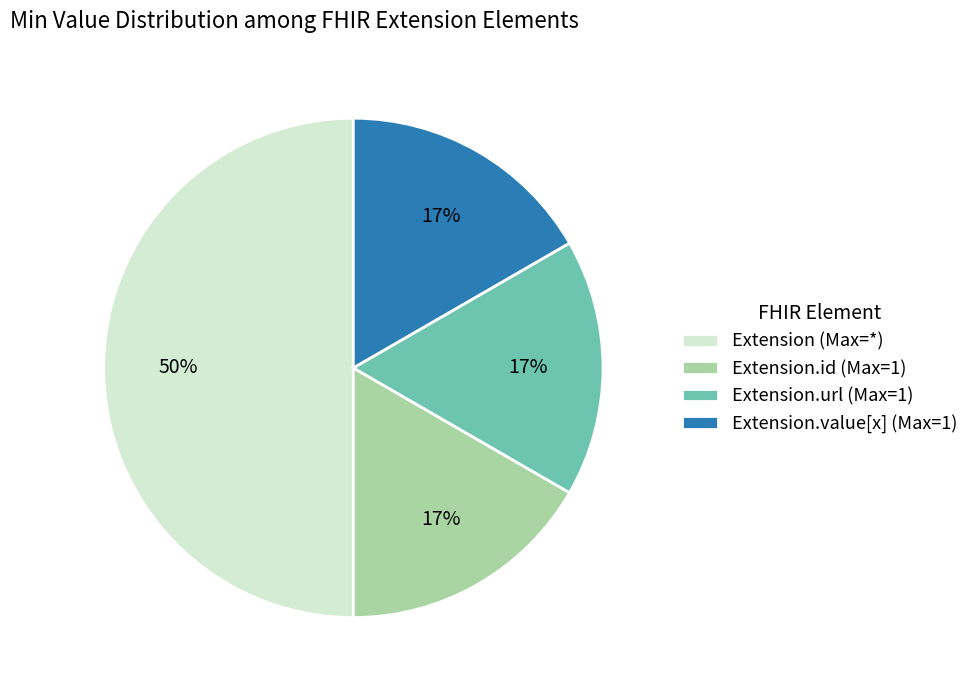

Is it true that Extension.value[x] (Max=1) is 17% of the pie?

True